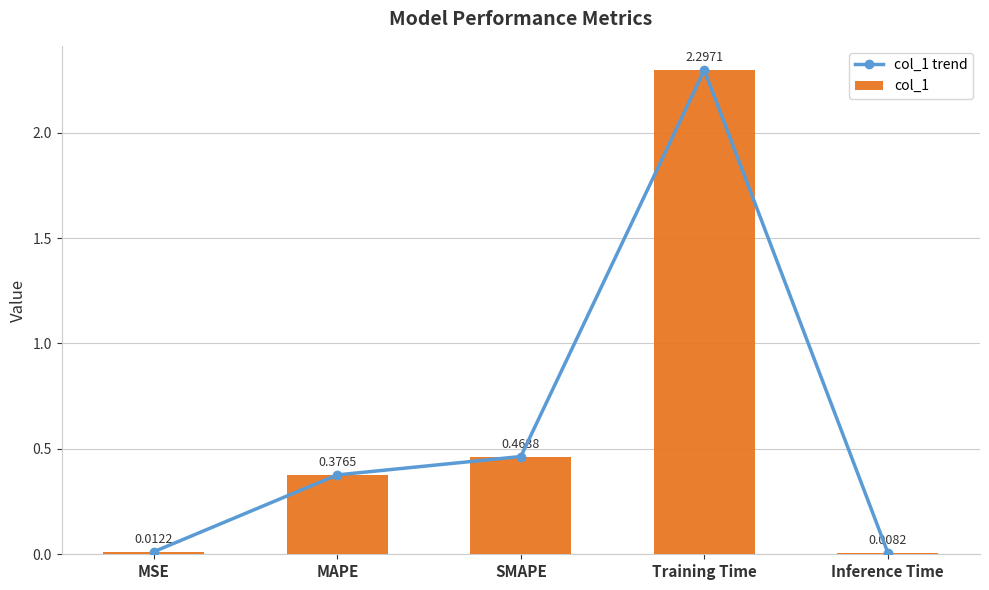

Which series has the widest spread of values?

col_1 trend